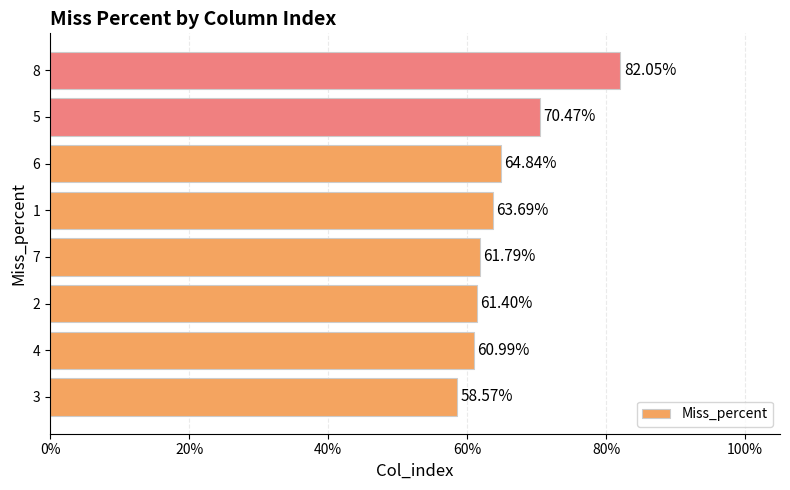

Are the bars horizontal?

Yes